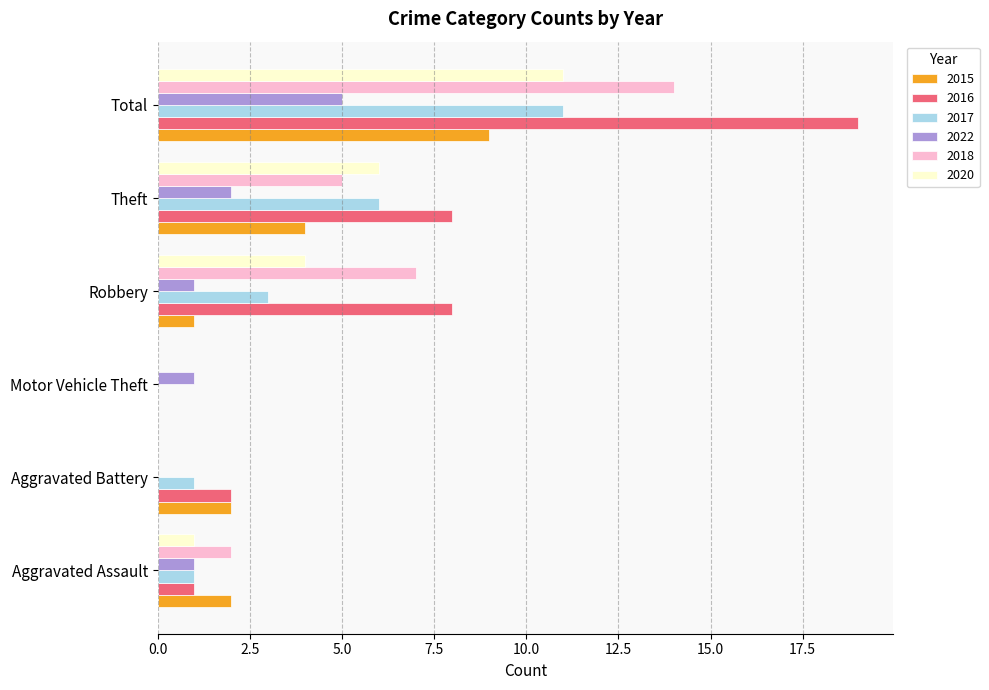

What is the greatest value displayed?

19